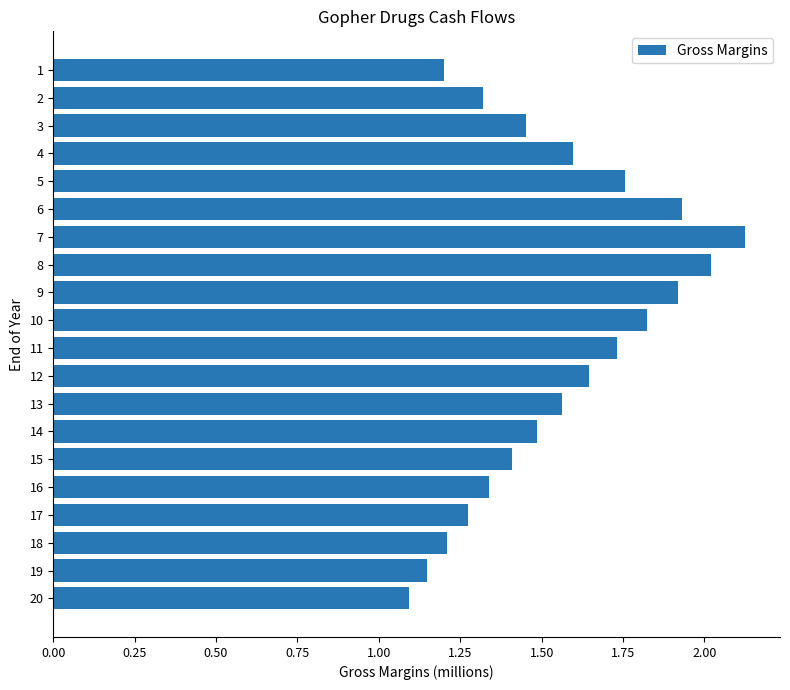

What is the difference between the maximum and minimum values?

1.0